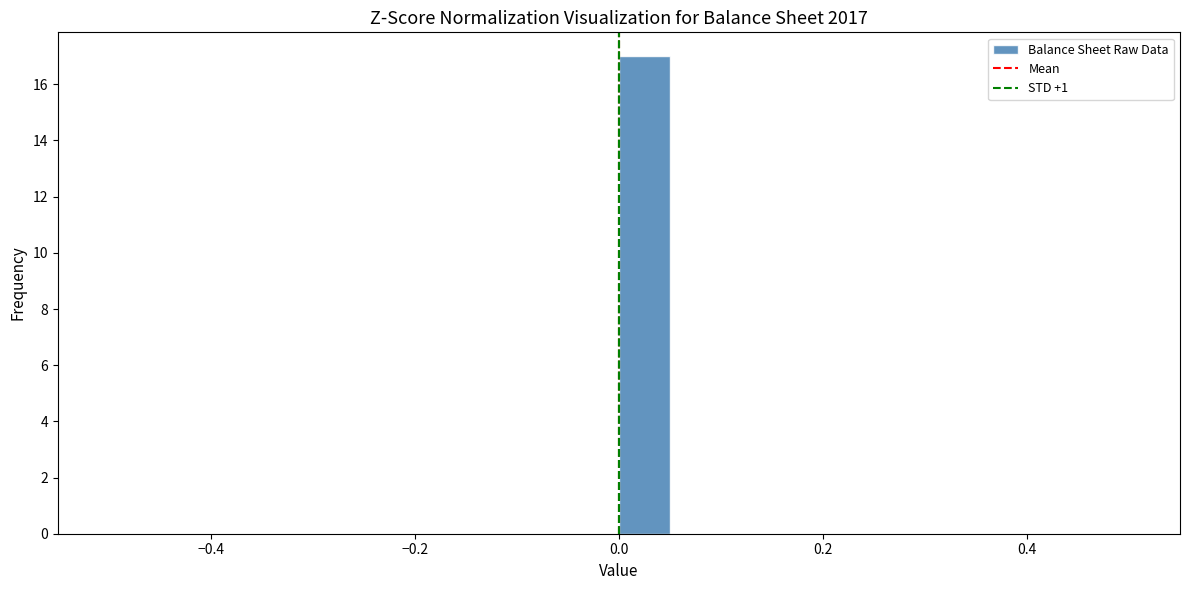

Around what value on the x-axis is the tallest bar? Give the approximate position of its centre, as read against the axis.

0.02